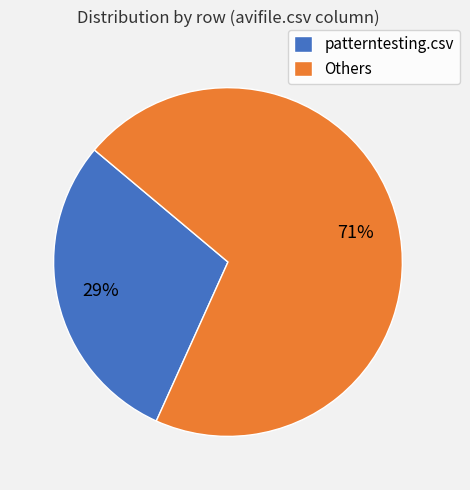

The patterntesting.csv slice represents 29% of the pie. True or false?

True